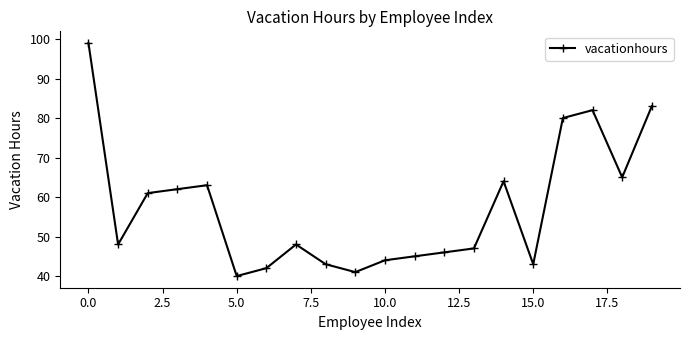

Reading right to left, what are all the values shown in this chart?

83	65	82	80	43	64	47	46	45	44	41	43	48	42	40	63	62	61	48	99